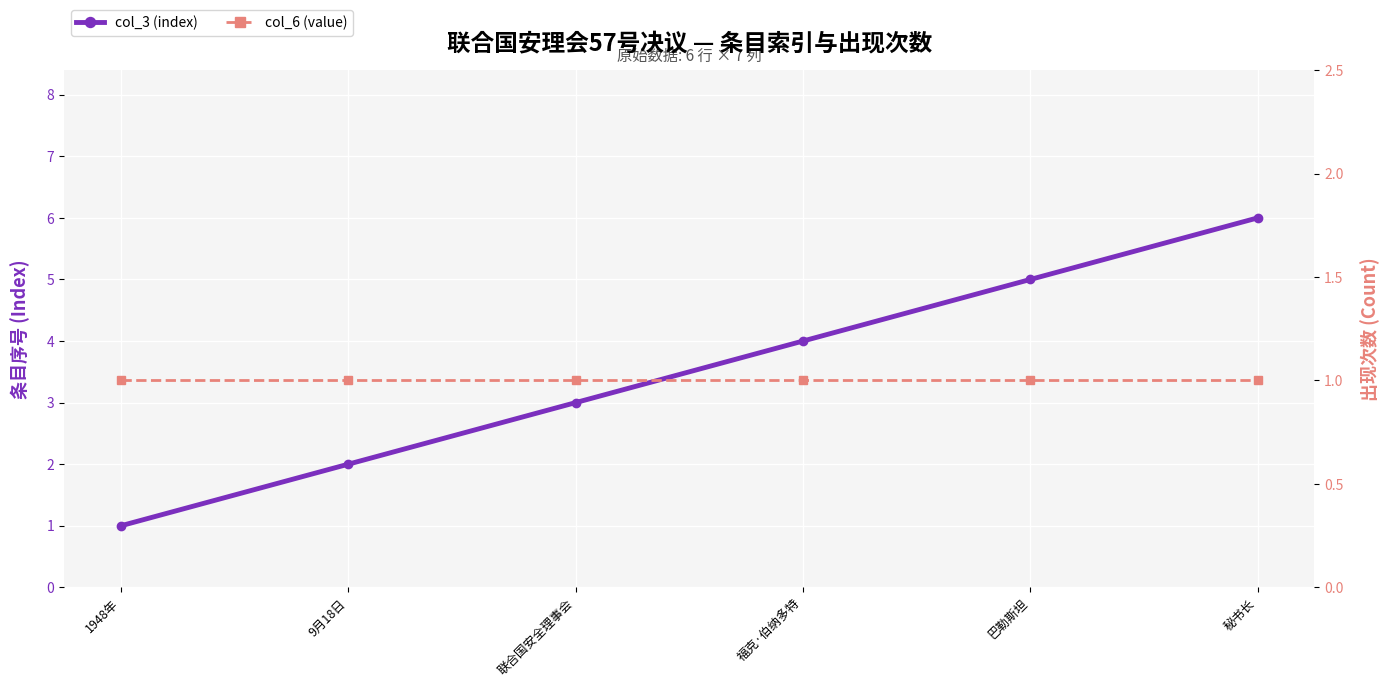

Rank the series by their average value, from lowest to highest.

col_6 (value), col_3 (index)